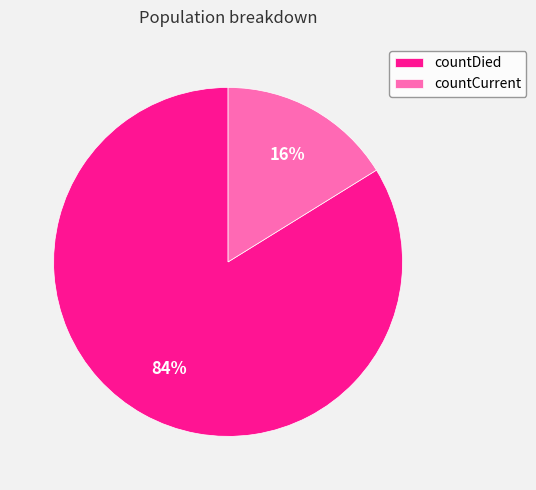

How many segments does this pie chart have?

2